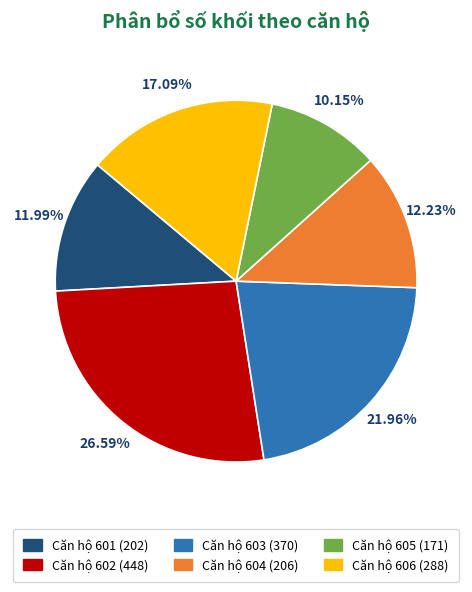

Approximately how many times larger is the value at Căn hộ 601 (202) compared to Căn hộ 603 (370)?

0.5